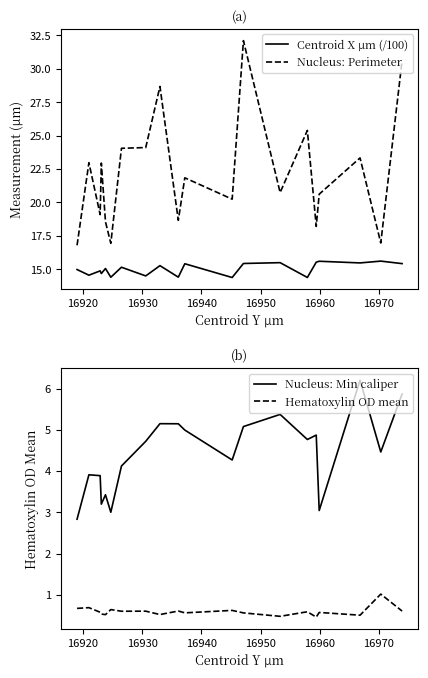

True or false: Nucleus: Min caliper and Centroid X µm (/100) cross at least once.

False